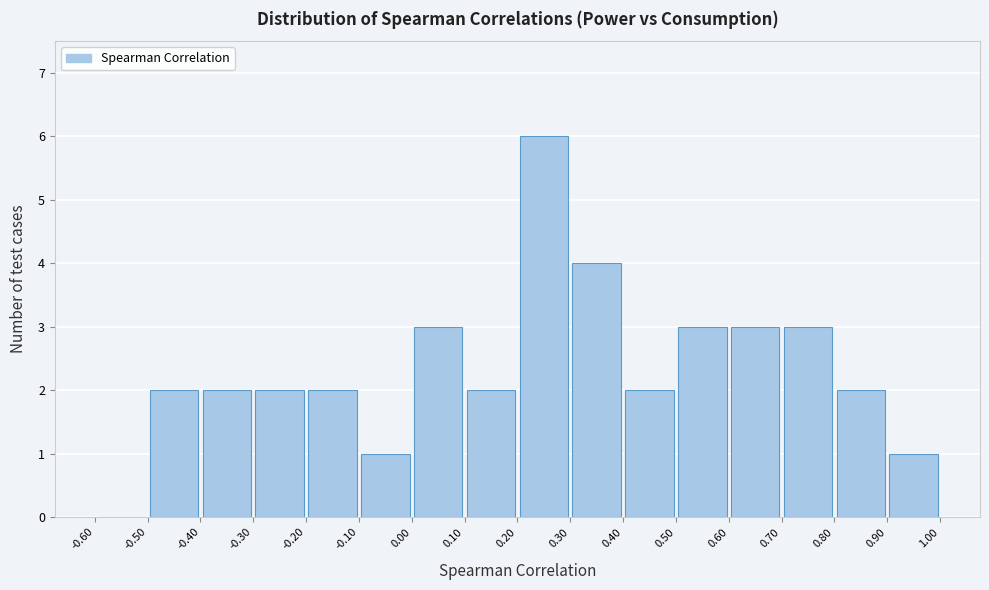

Reading left to right, list every bar in this chart as the range it spans on the x-axis followed by its height. The values are not printed on the chart, so give them approximately, as read against the axis.

-0.60 to -0.50: 0
-0.50 to -0.40: 2
-0.40 to -0.30: 2
-0.30 to -0.20: 2
-0.20 to -0.10: 2
-0.10 to 0.00: 1
0.00 to 0.10: 3
0.10 to 0.20: 2
0.20 to 0.30: 6
0.30 to 0.40: 4
0.40 to 0.50: 2
0.50 to 0.60: 3
0.60 to 0.70: 3
0.70 to 0.80: 3
0.80 to 0.90: 2
0.90 to 1.00: 1